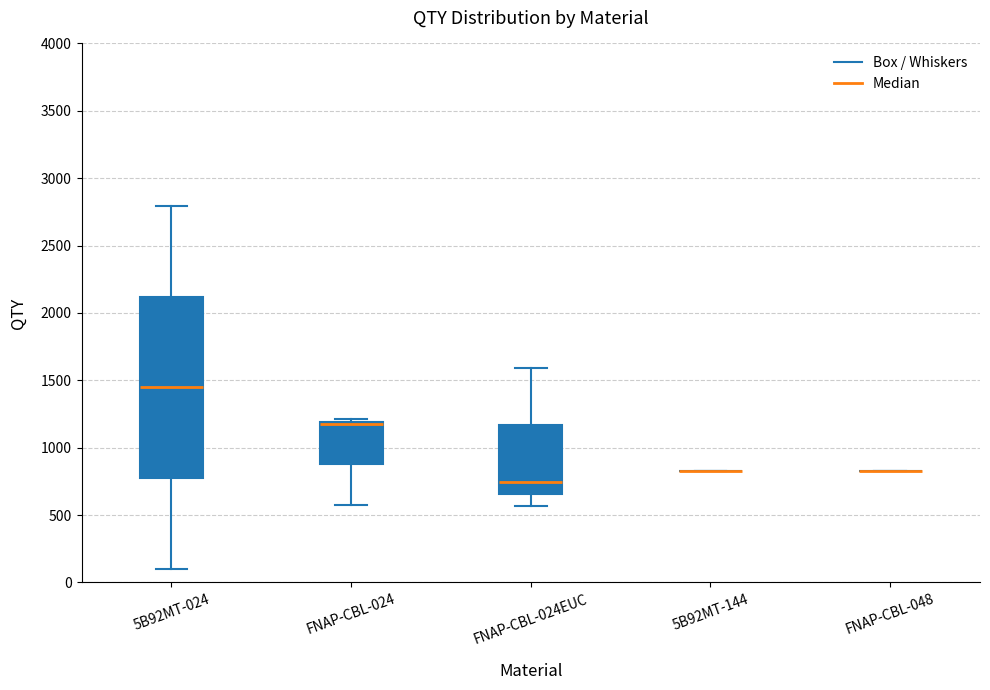

Where is the upper edge of the box for FNAP-CBL-024 on the y-axis? The values are not printed on the chart, so give them approximately, as read against the axis.

1200